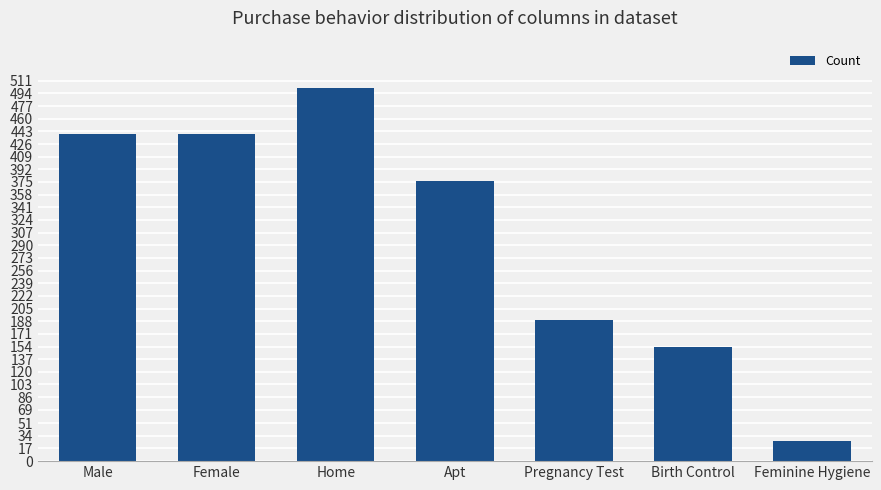

What is the difference between the second highest and minimum values?

412